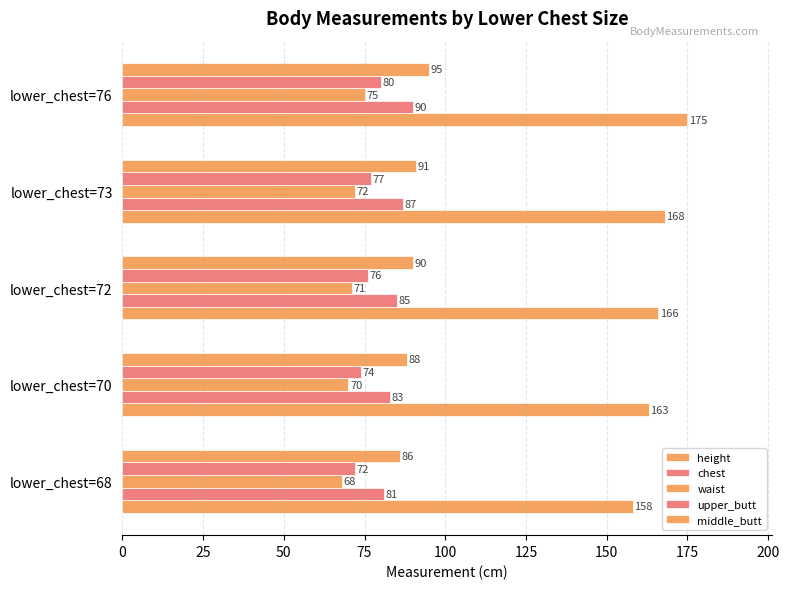

Count the number of data series in this chart.

5